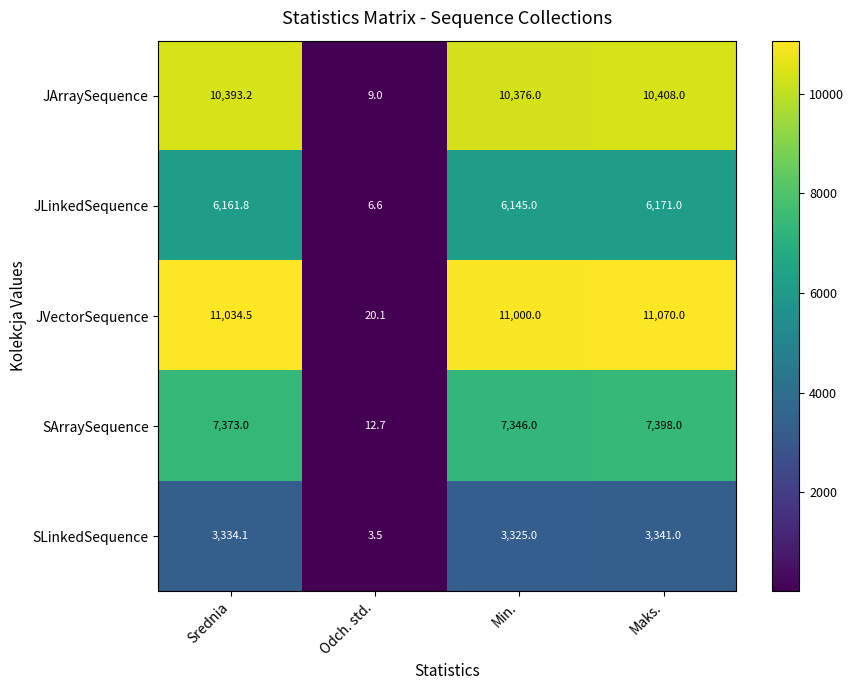

What is the difference between the maximum and minimum values in the SLinkedSequence series?

3337.5